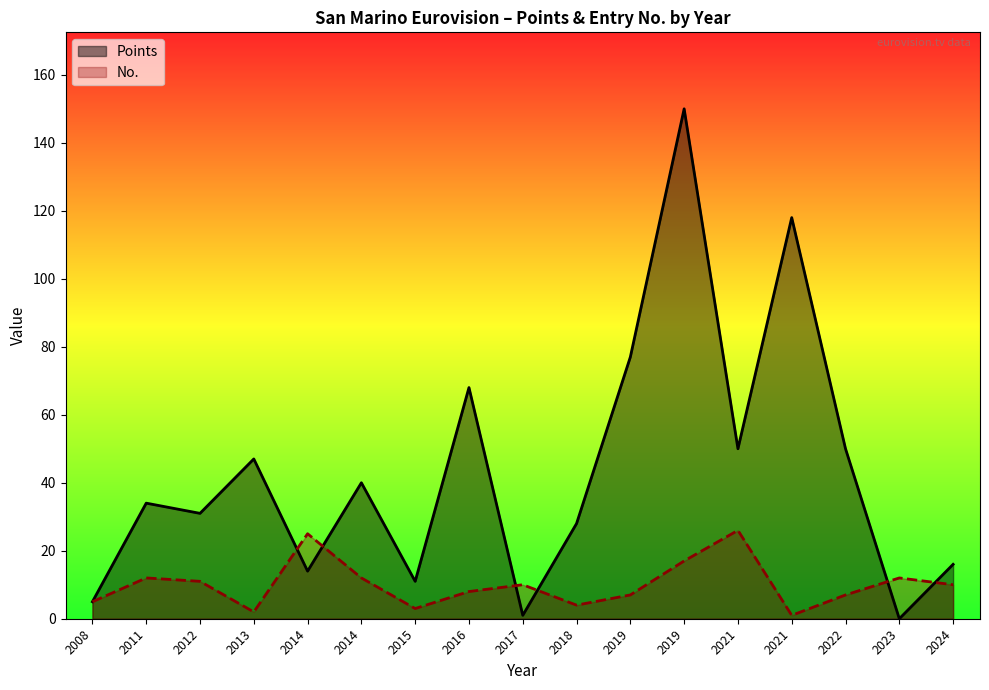

At which category does No. reach its first local valley?

2013